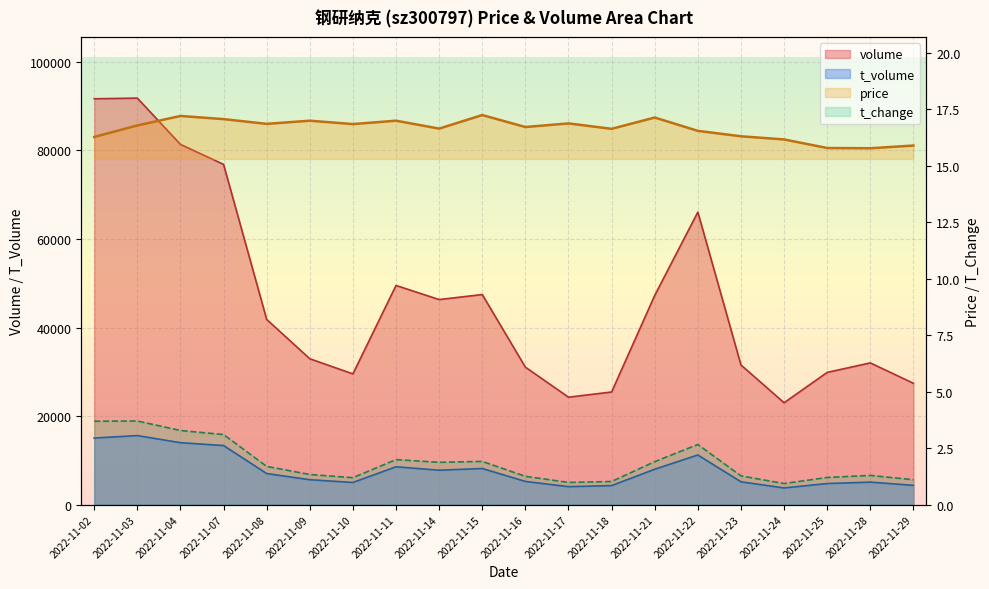

Which series has the largest total across all categories?

volume